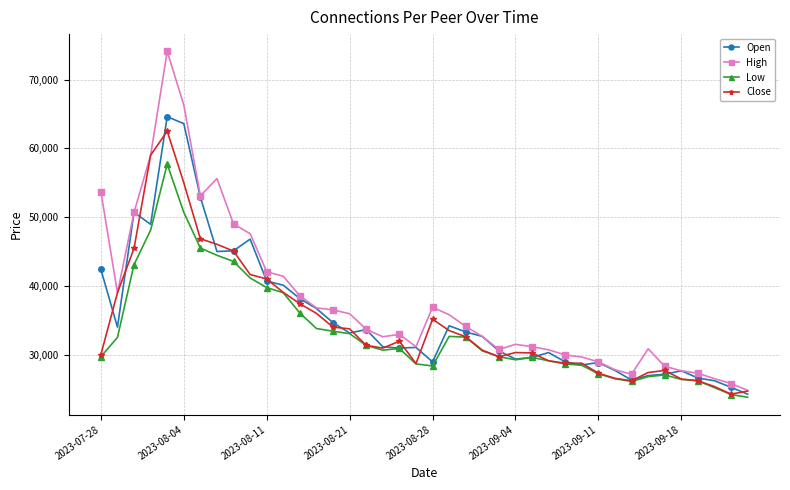

How many categories are shown in the chart?

40